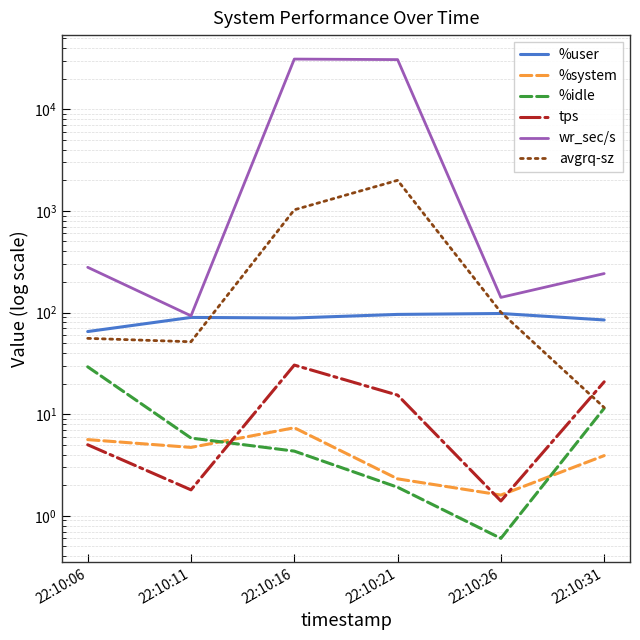

What are all the series names shown in the legend?

%user, %system, %idle, tps, wr_sec/s, avgrq-sz